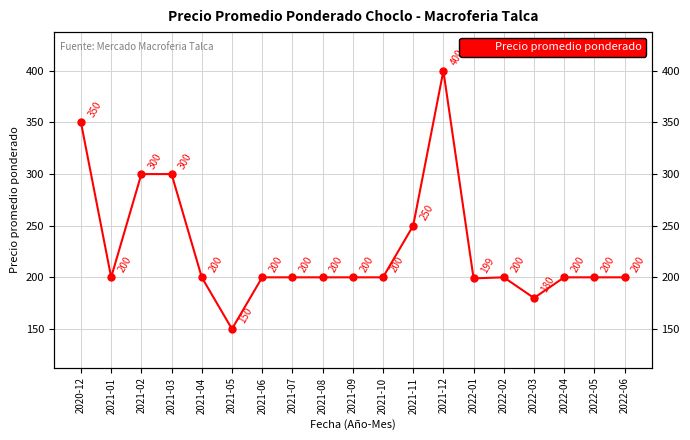

How many series are shown in this chart?

1